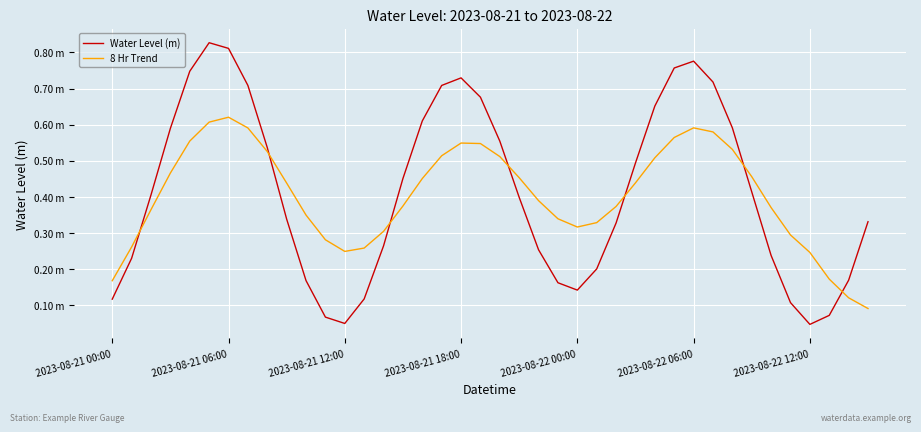

Reading left to right, extract all data points from this chart.

Water Level (m): 0.1	0.2	0.4	0.6	0.7	0.8	0.8	0.7	0.5	0.3	0.2	0.1	0.0	0.1	0.3	0.5	0.6	0.7	0.7	0.7	0.6	0.4	0.3	0.2	0.1	0.2	0.3	0.5	0.7	0.8	0.8	0.7	0.6	0.4	0.2	0.1	0.0	0.1	0.2	0.3
8 Hr Trend: 0.2	0.3	0.4	0.5	0.6	0.6	0.6	0.6	0.5	0.4	0.3	0.3	0.2	0.3	0.3	0.4	0.5	0.5	0.5	0.5	0.5	0.5	0.4	0.3	0.3	0.3	0.4	0.4	0.5	0.6	0.6	0.6	0.5	0.5	0.4	0.3	0.2	0.2	0.1	0.1